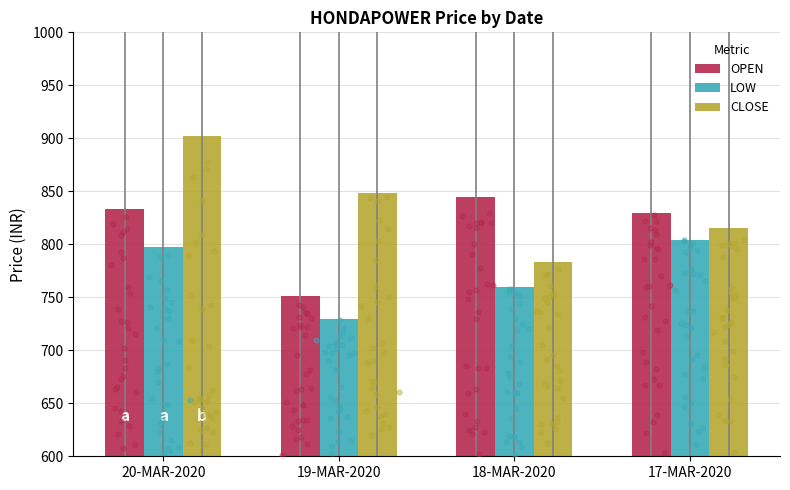

What is the total value across all series at 18-MAR-2020?

2388.5